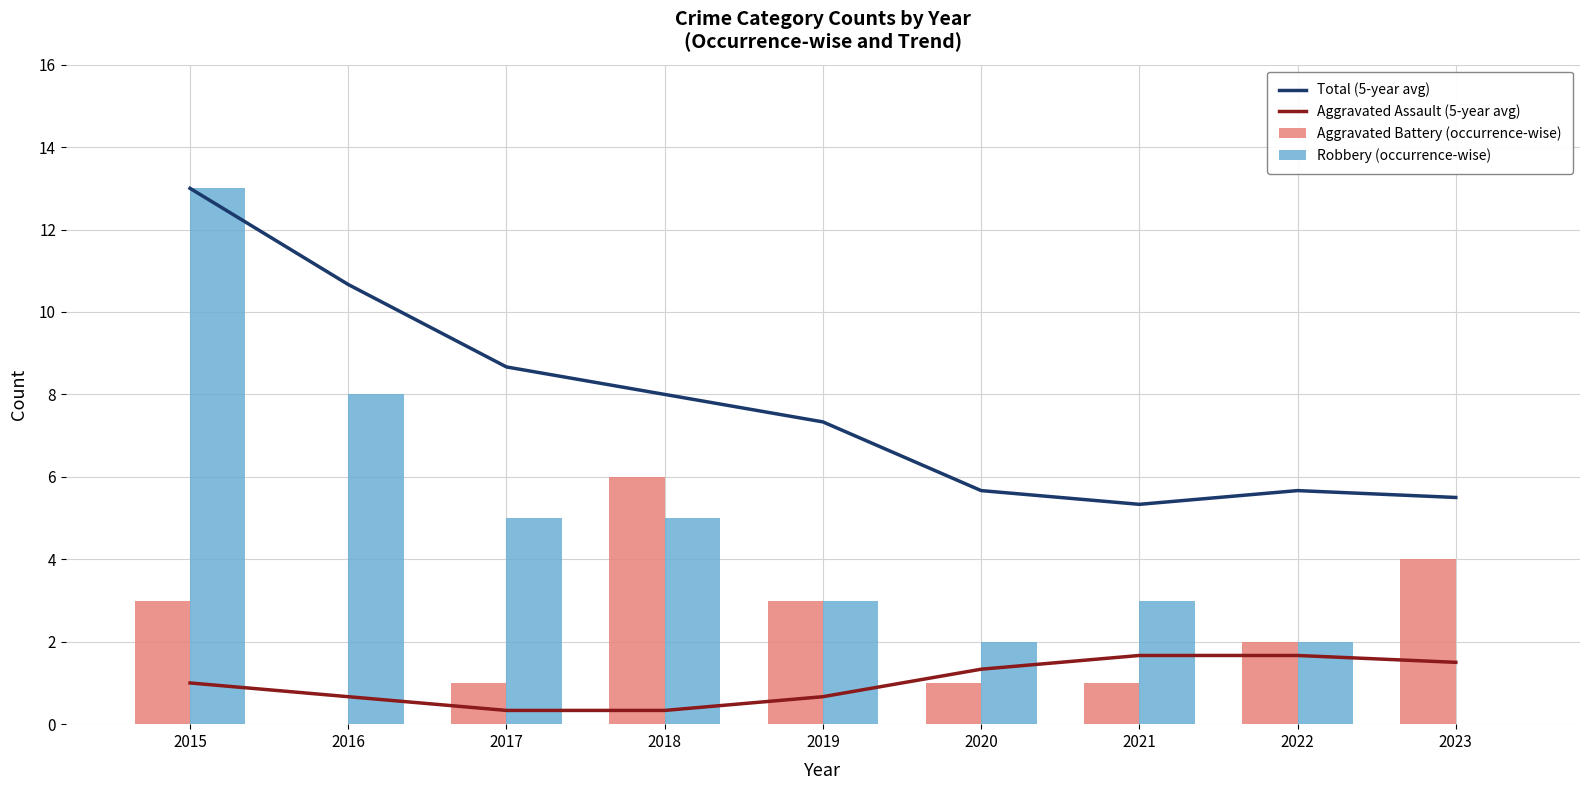

What is the difference between the Aggravated Assault (5-year avg) values at 2023 and 2019?

0.8